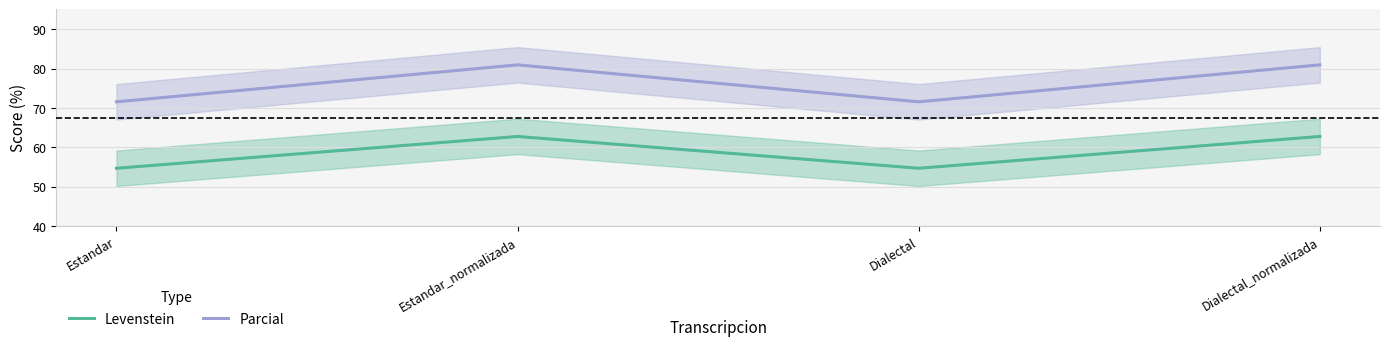

What is the label of the 3rd point from the right?

Estandar_normalizada